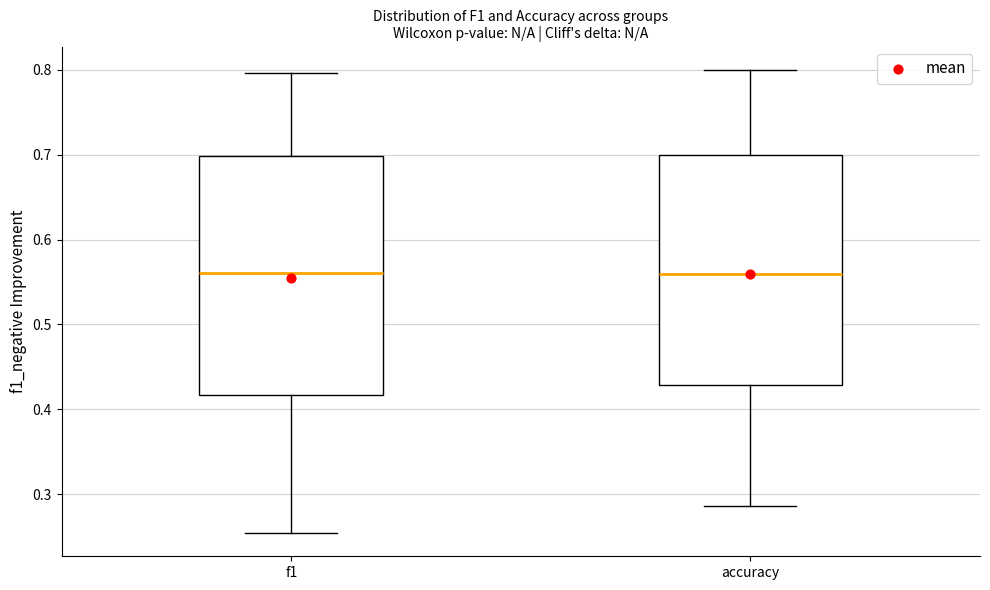

Reading left to right, read every box against the y-axis: the position of its median line, the range the box covers, and the ends of its whiskers. The values are not printed on the chart, so give them approximately, as read against the axis.

f1: median 0.56, box 0.42 to 0.70, whiskers 0.25 to 0.80
accuracy: median 0.56, box 0.43 to 0.70, whiskers 0.29 to 0.80